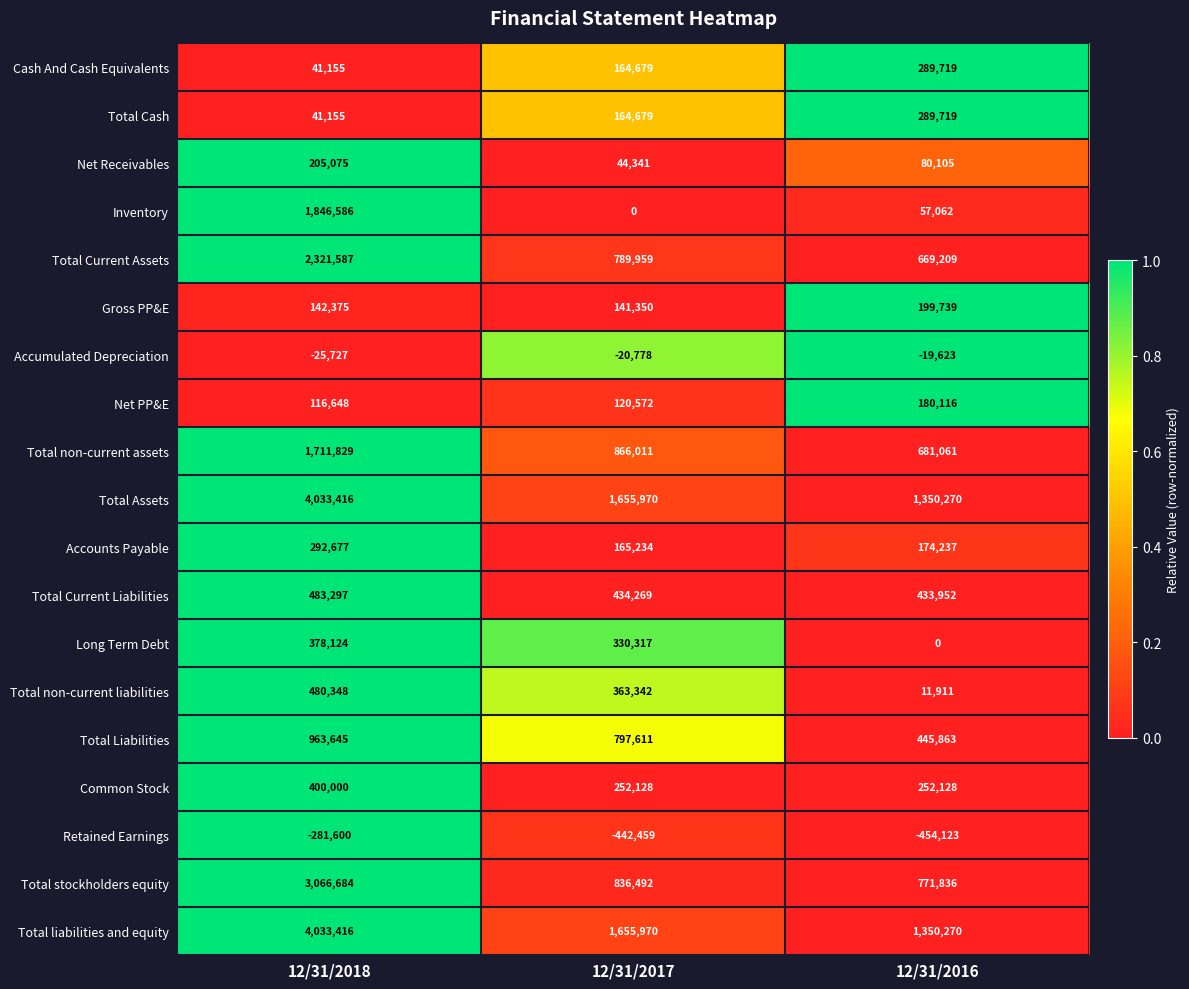

What is the difference between the maximum and minimum values in the Retained Earnings series?

172523